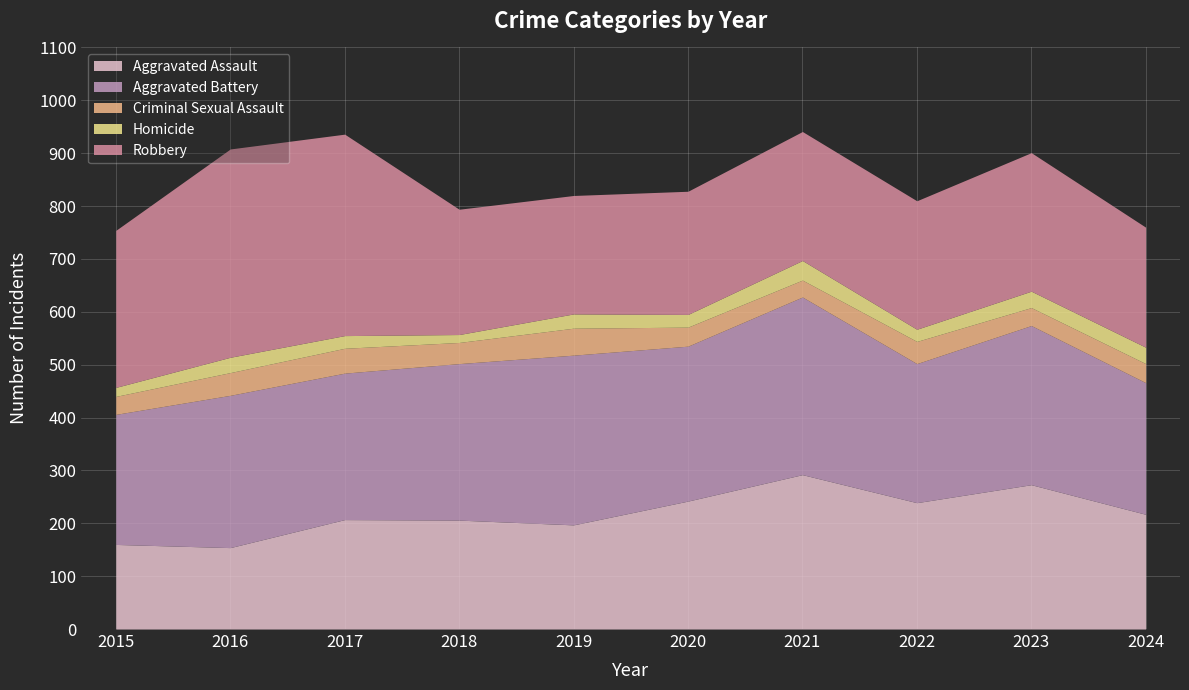

At which category does Aggravated Assault reach its first local valley?

2016